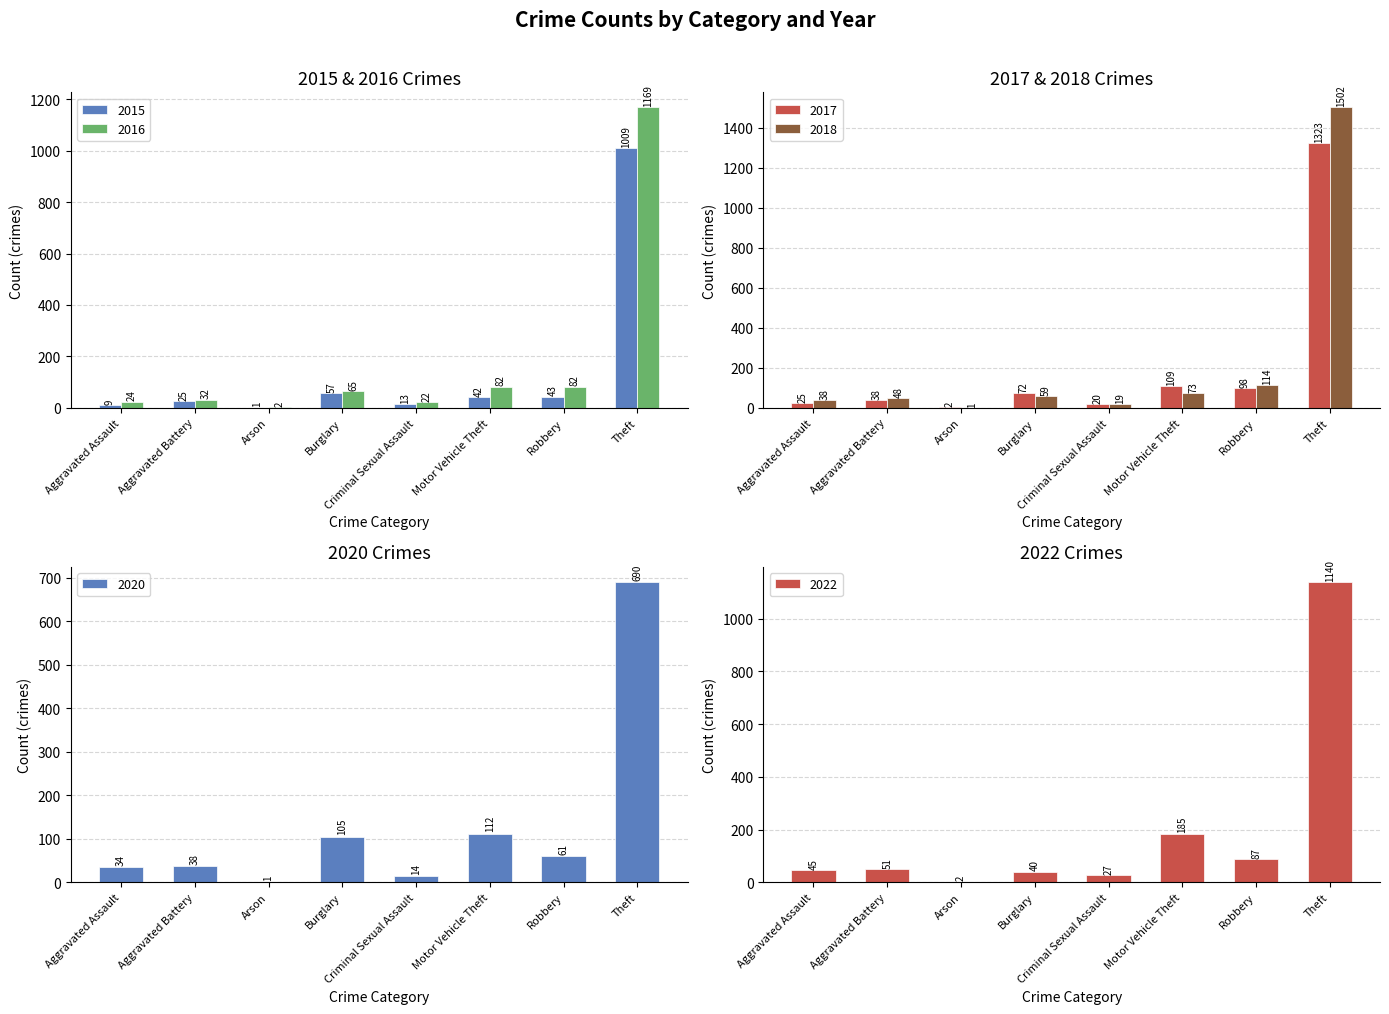

How many bars are there in total?

48